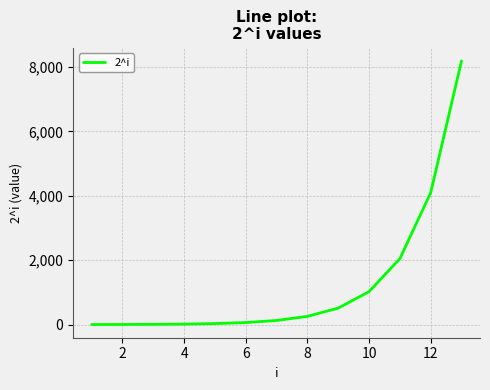

What is the difference between the maximum and minimum values?

8190